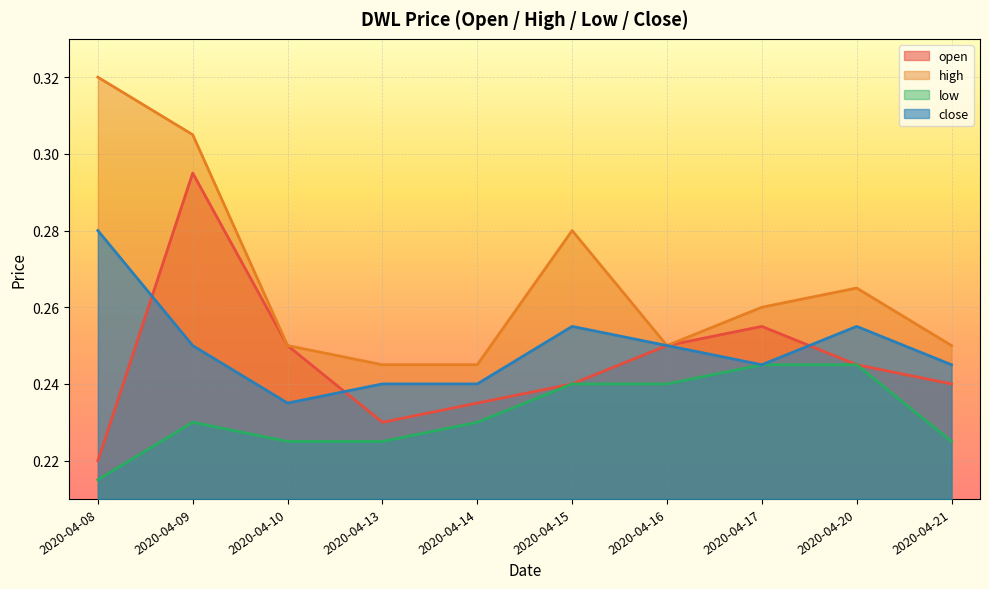

Reading left to right, transcribe all the data shown in this chart.

open: 0.2	0.3	0.2	0.2	0.2	0.2	0.2	0.3	0.2	0.2
high: 0.3	0.3	0.2	0.2	0.2	0.3	0.2	0.3	0.3	0.2
low: 0.2	0.2	0.2	0.2	0.2	0.2	0.2	0.2	0.2	0.2
close: 0.3	0.2	0.2	0.2	0.2	0.3	0.2	0.2	0.3	0.2